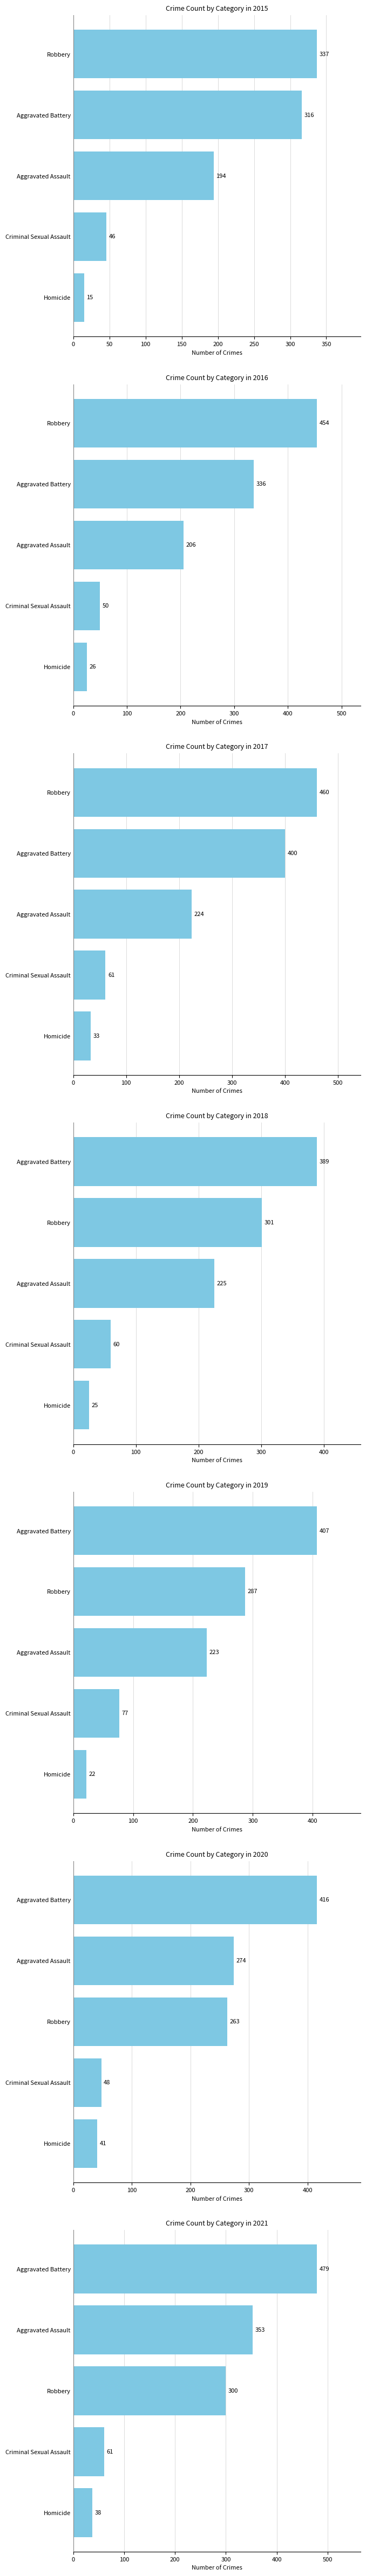

Reading left to right, transcribe all the data shown in this chart.

Aggravated Assault: 194	206	224	225	223	274	353
Aggravated Battery: 316	336	400	389	407	416	479
Criminal Sexual Assault: 46	50	61	60	77	48	61
Homicide: 15	26	33	25	22	41	38
Robbery: 337	454	460	301	287	263	300